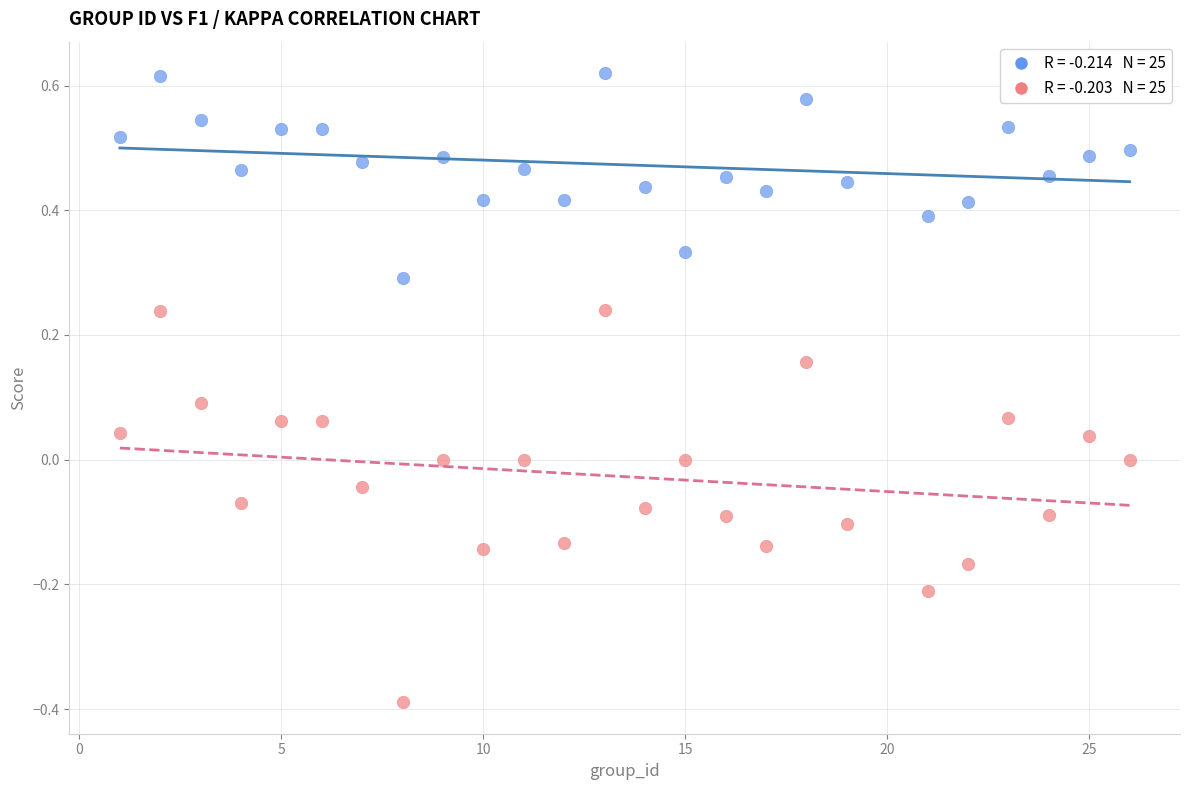

Across all data points, what is the range of Y values (max minus min)?

1.0